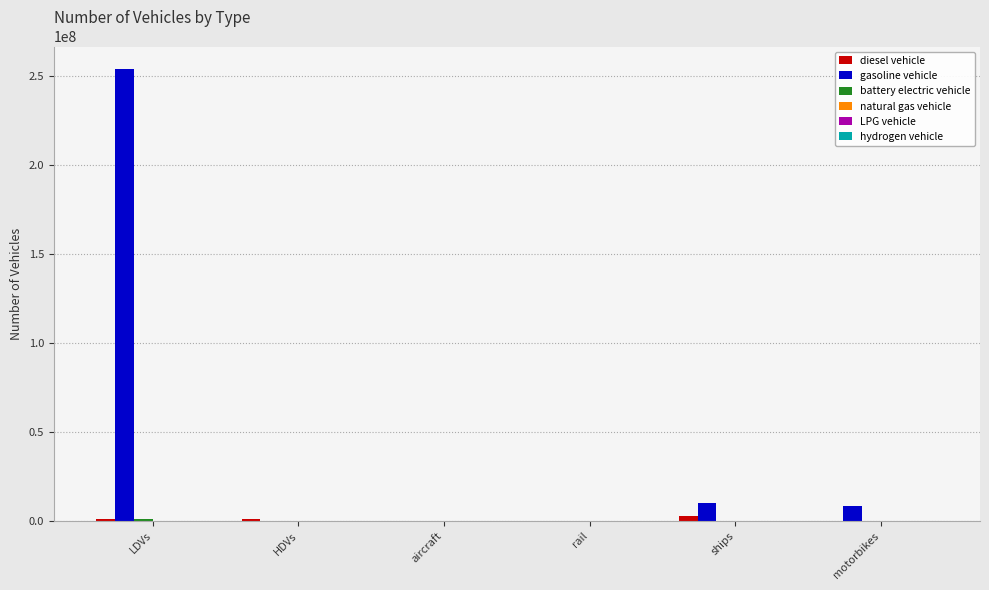

What is the average value of the diesel vehicle series?

822852.3